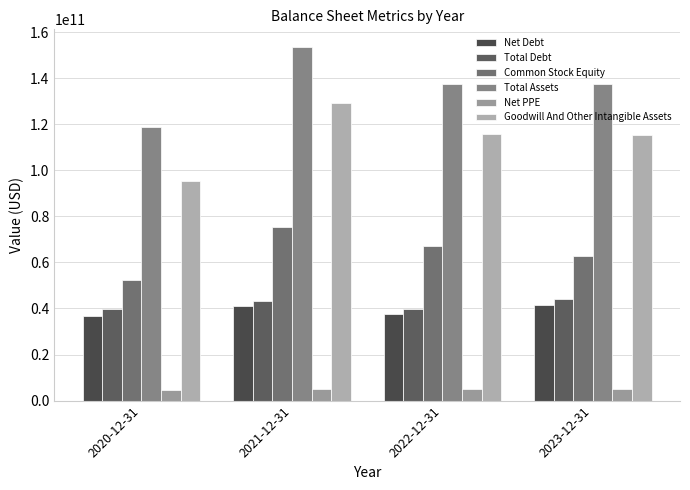

At which category is the sum across all series the highest?

2021-12-31